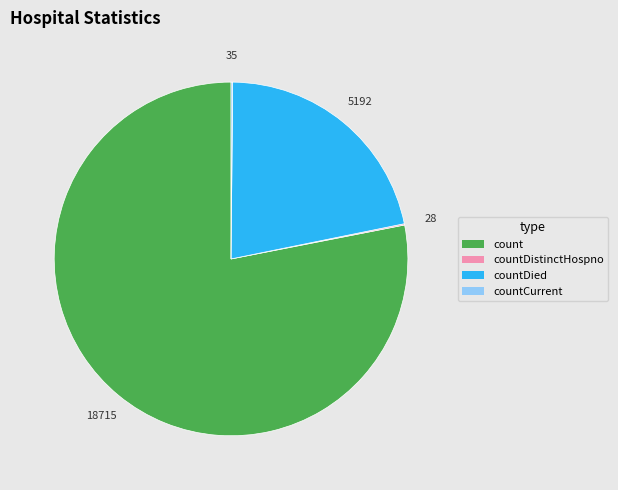

Does count represent more than half of the total?

Yes